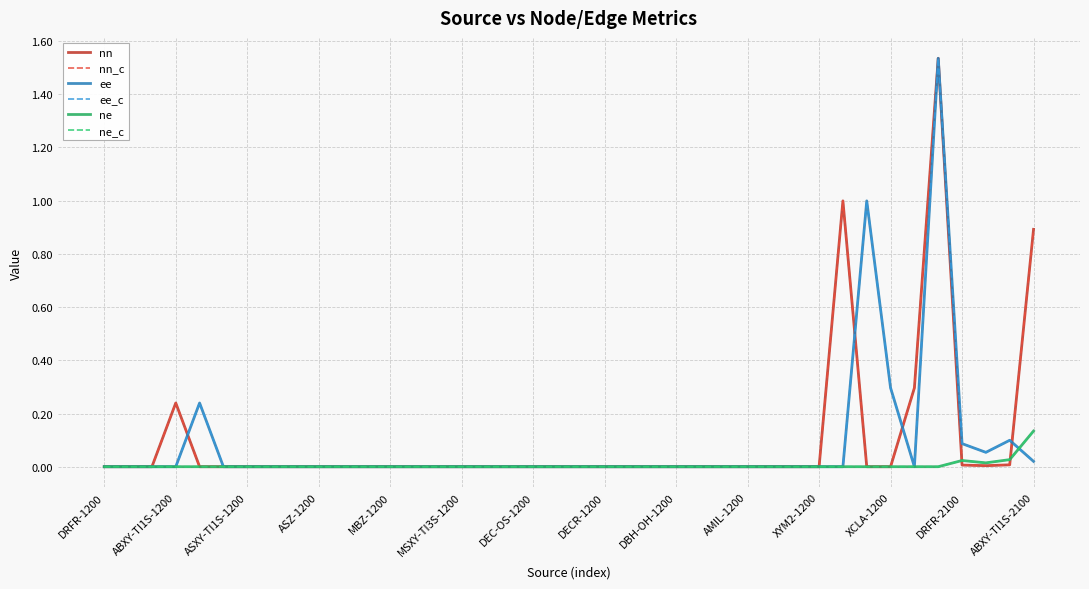

True or false: nn_c has more than 0 interior local peaks.

True